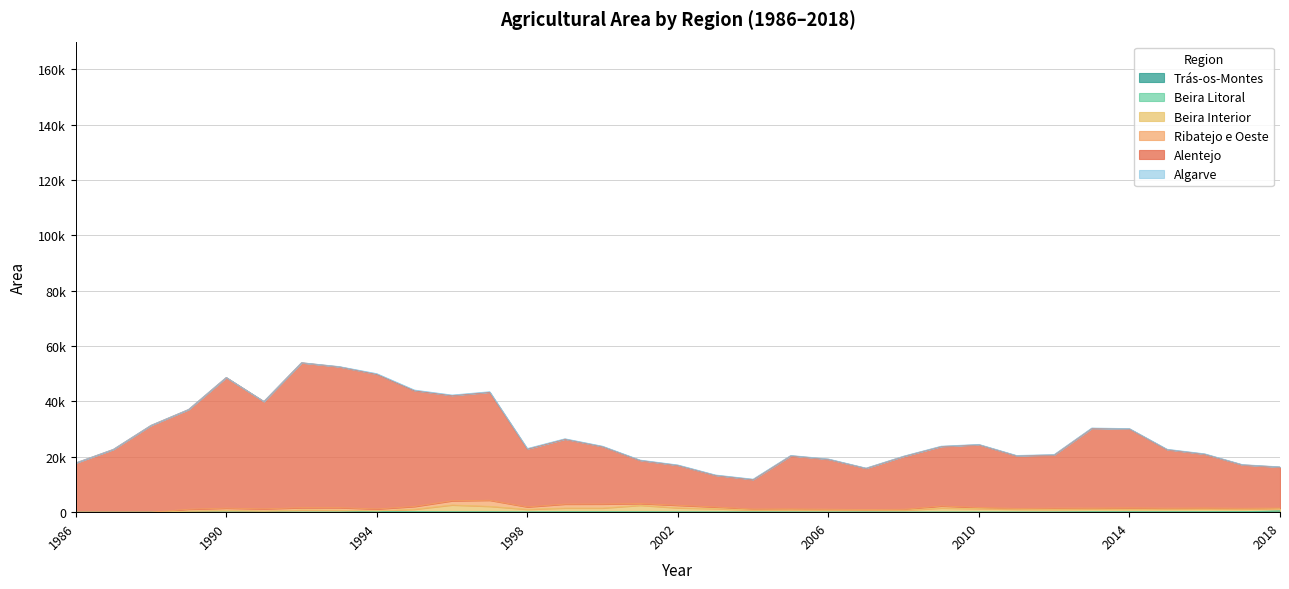

At which category does Alentejo reach its first local peak?

1990